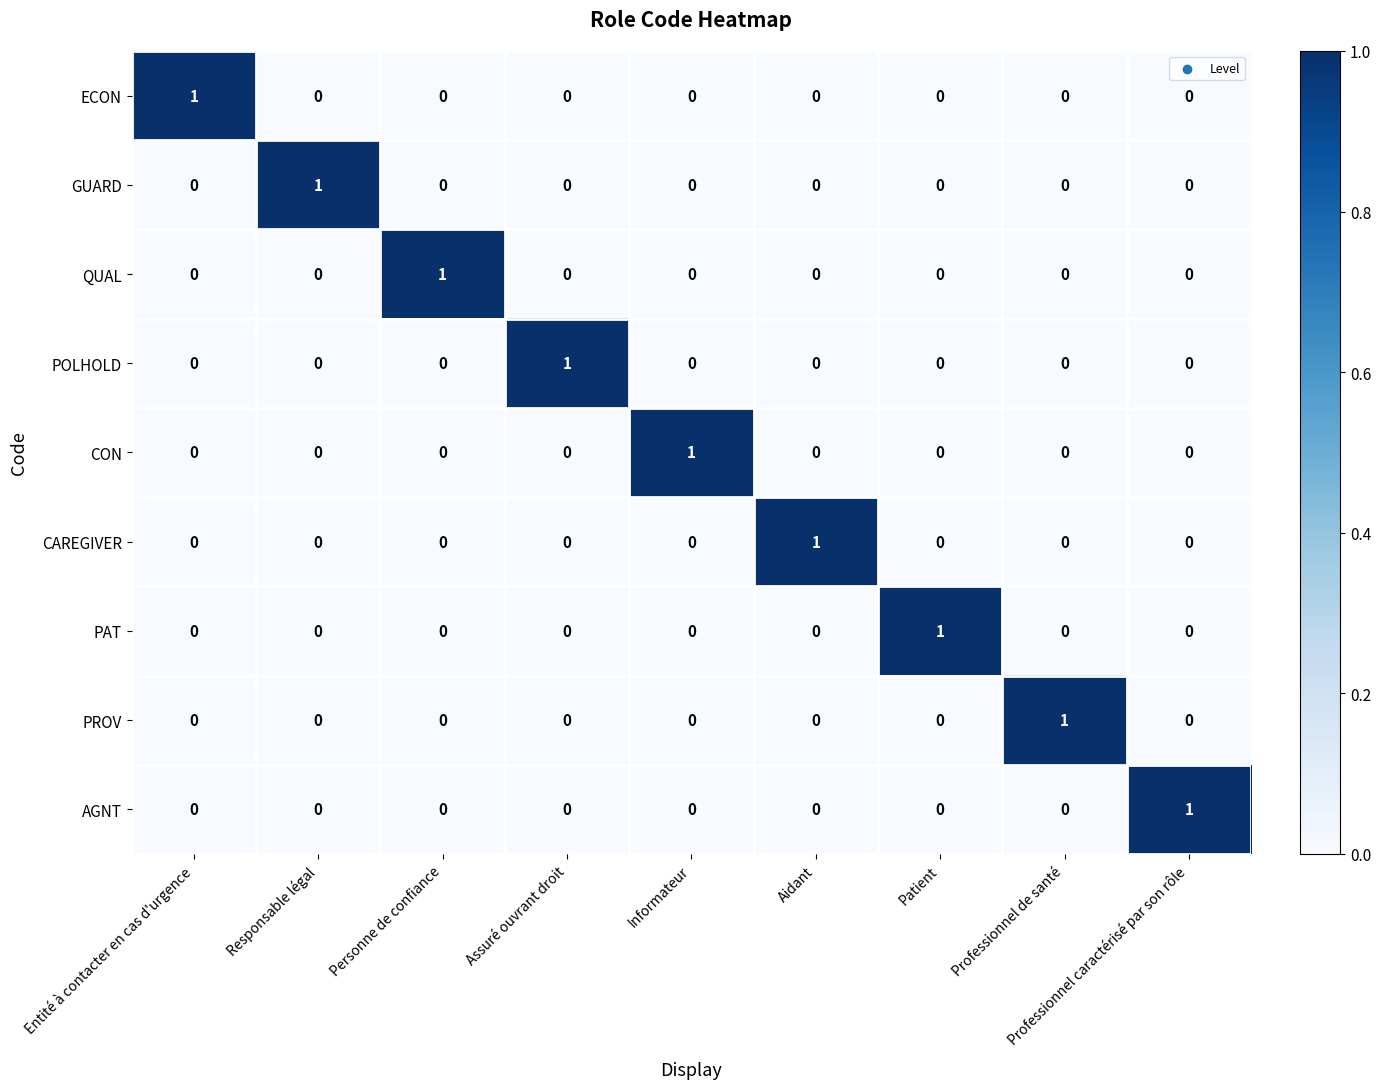

Is it true that CON equals 0 at Responsable légal?

True